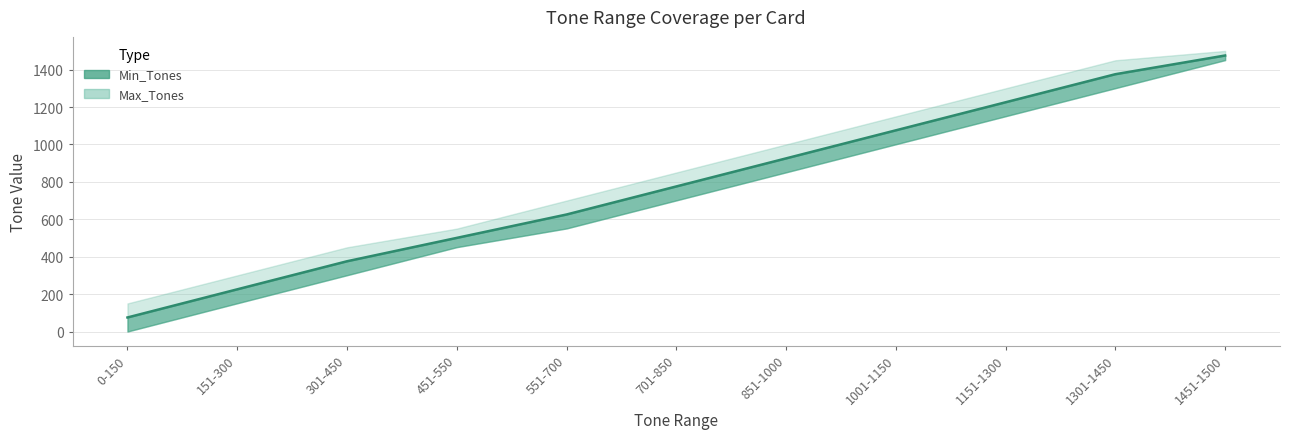

The chart shows a value of 887.3 at 451-550. True or false?

False